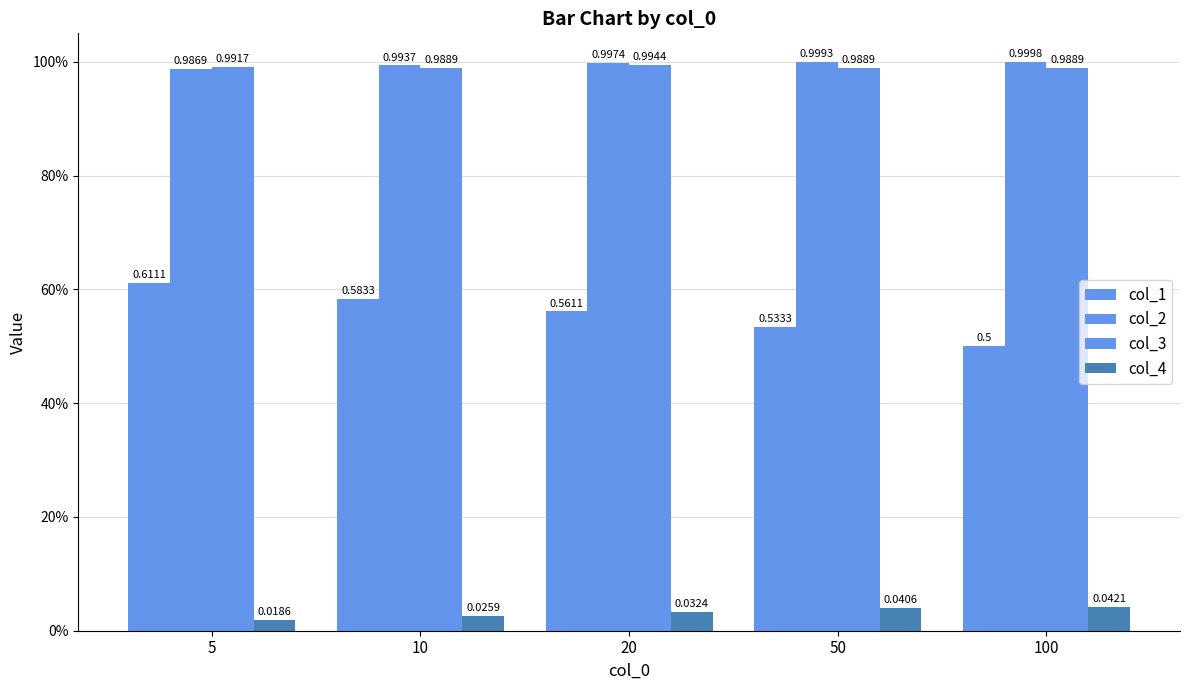

What is the value of the col_3 bar at the 3rd from the left?

1.0